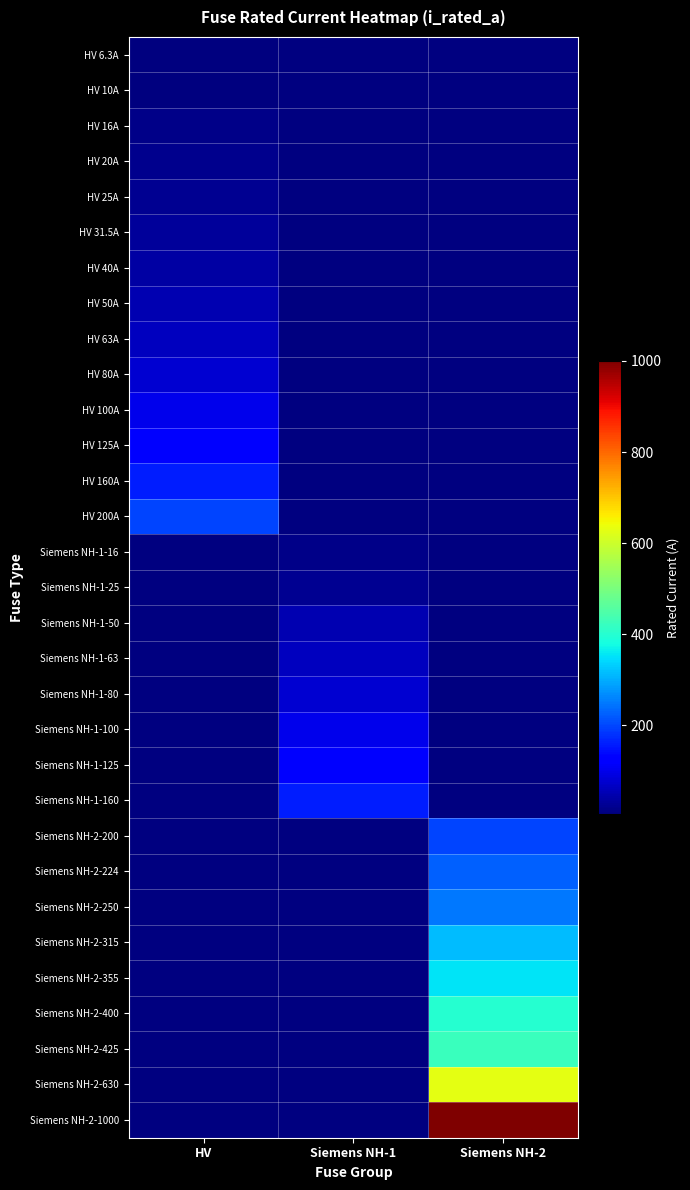

Where is HV 6.3A nearest to the value 6?

HV